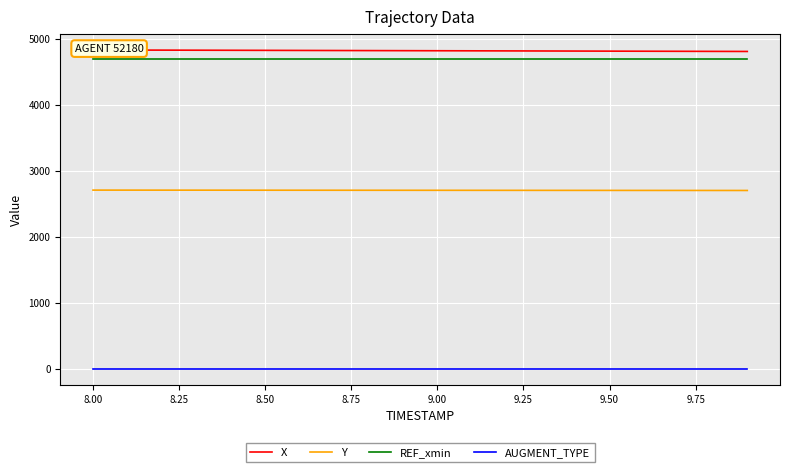

True or false: Y and REF_xmin intersect in this chart.

False